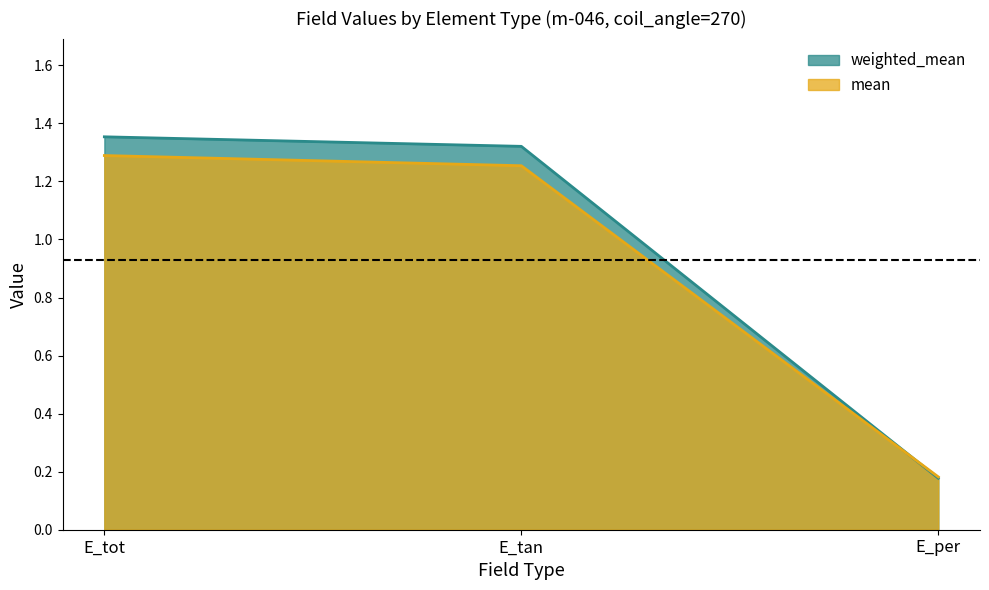

What is the label of the 1st point from the left?

E_tot